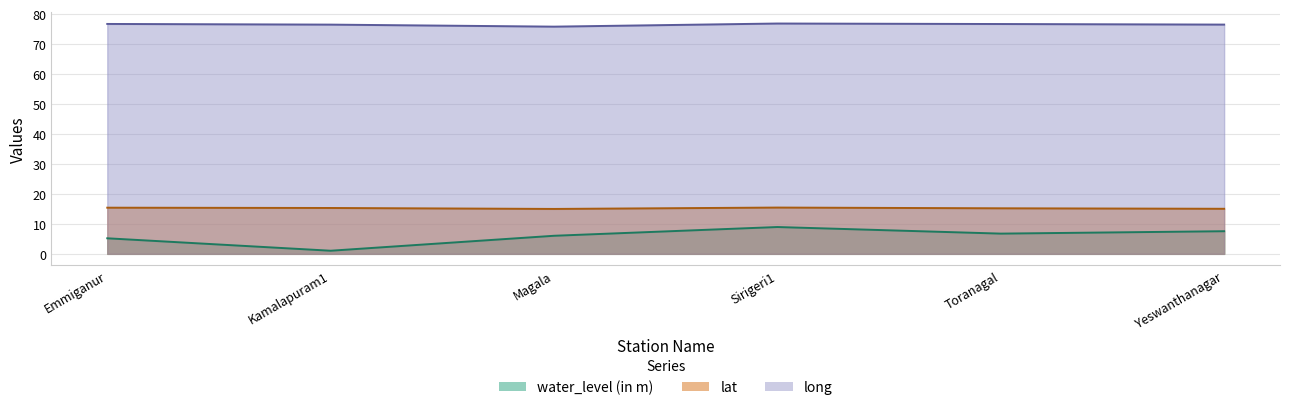

Does the chart have visible grid lines?

Yes